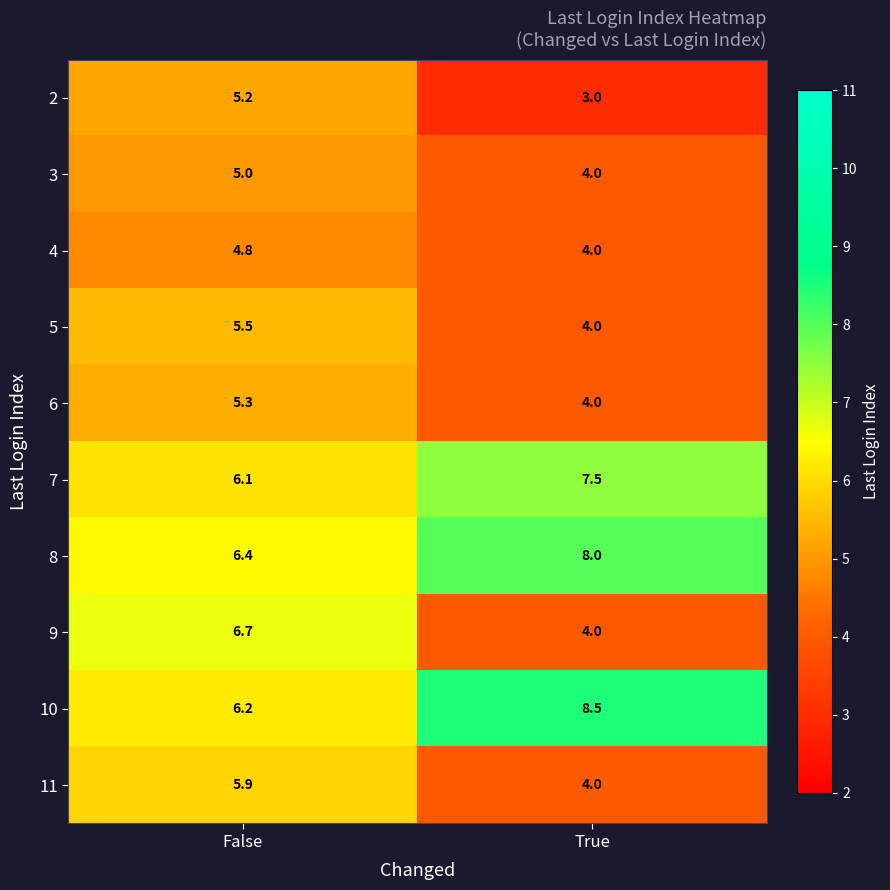

What is the smallest value displayed?

3.0